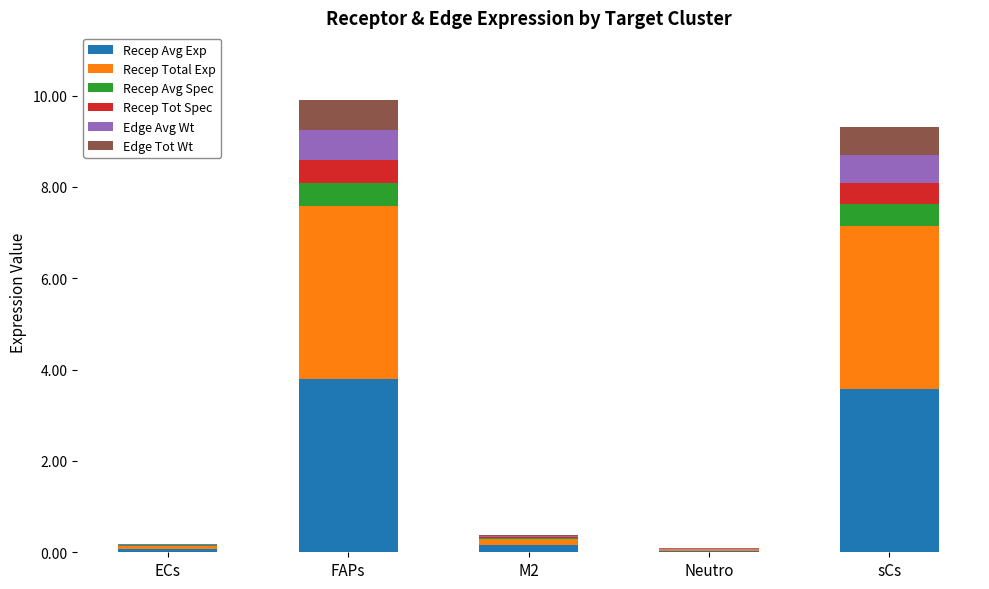

What is the maximum value for Recep Avg Exp?

3.8